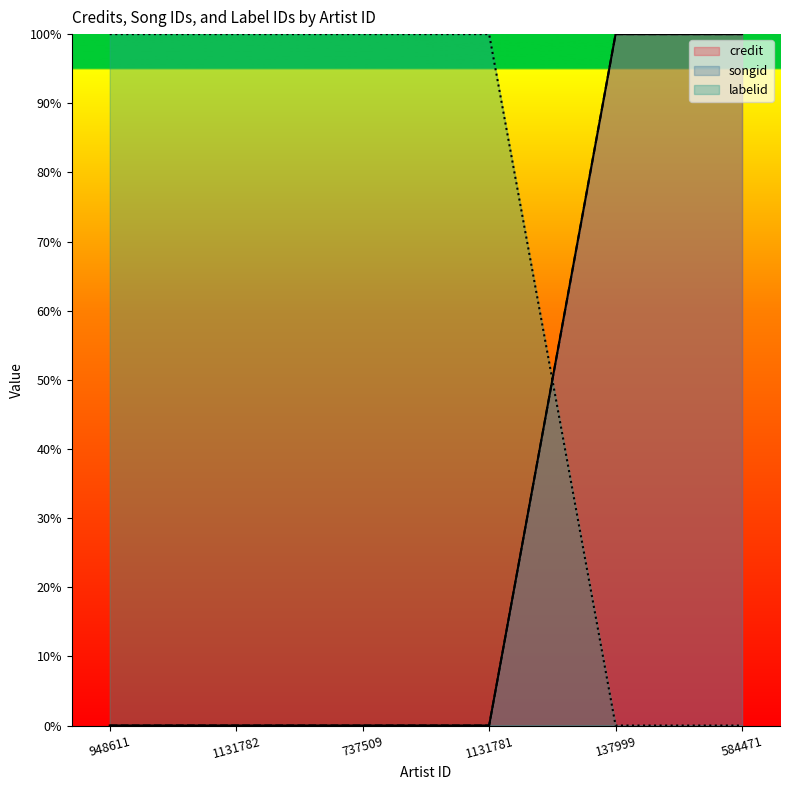

What is the sum of all labelid values?

400